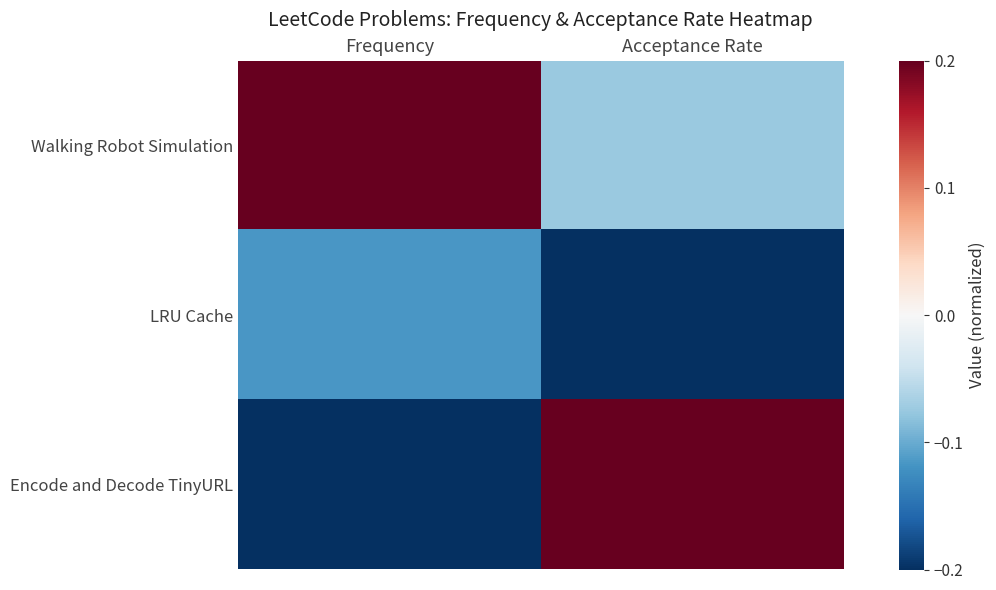

Reading left to right, what are all the values shown in this chart?

Walking Robot Simulation: Frequency=0.2	Acceptance Rate=-0.1
LRU Cache: Frequency=-0.1	Acceptance Rate=-0.2
Encode and Decode TinyURL: Frequency=-0.2	Acceptance Rate=0.2